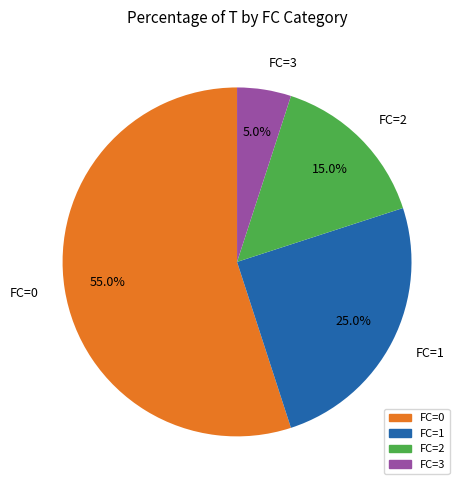

What percentage do FC=0 and FC=3 together represent?

60.0%